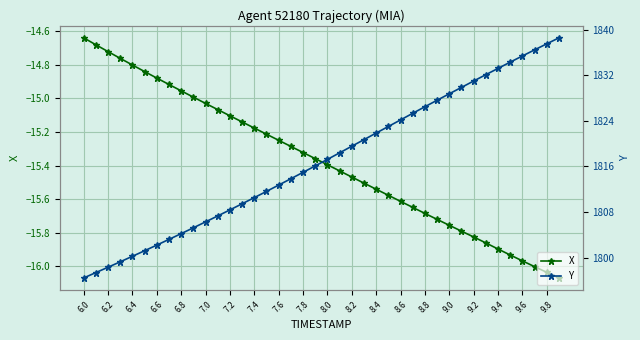

The X series shows -11.0 at 9.4. True or false?

False